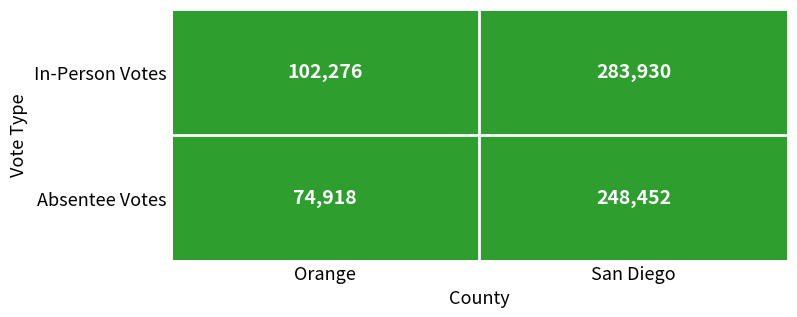

Reading right to left, what are all the values shown in this chart?

In-Person Votes: San Diego=283930	Orange=102276
Absentee Votes: San Diego=248452	Orange=74918